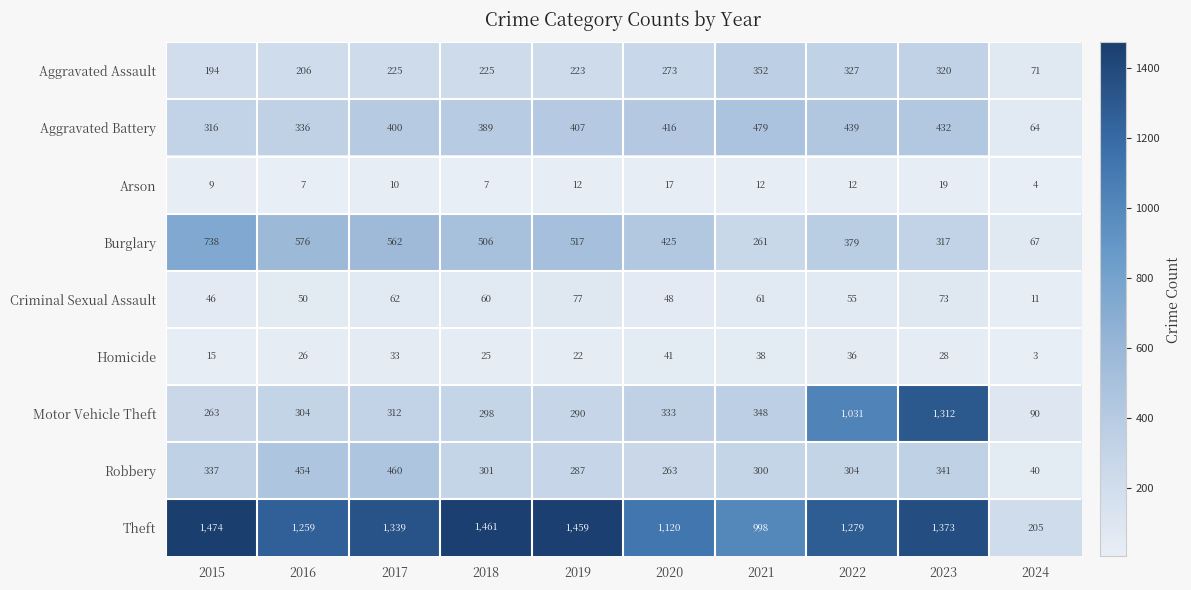

What is the total value across all series at 2023?

4215